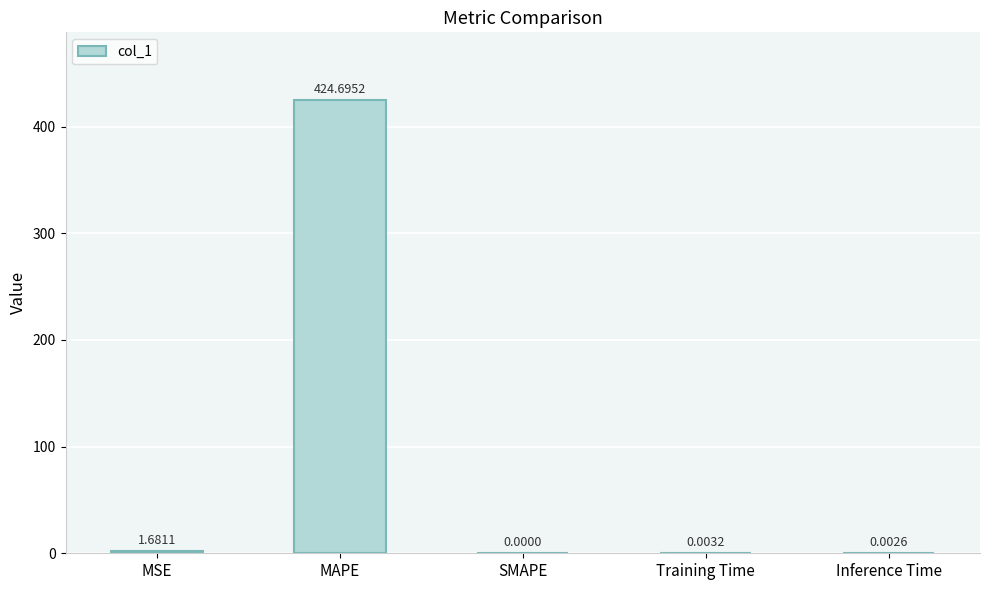

Which category has the highest value across all series?

MAPE